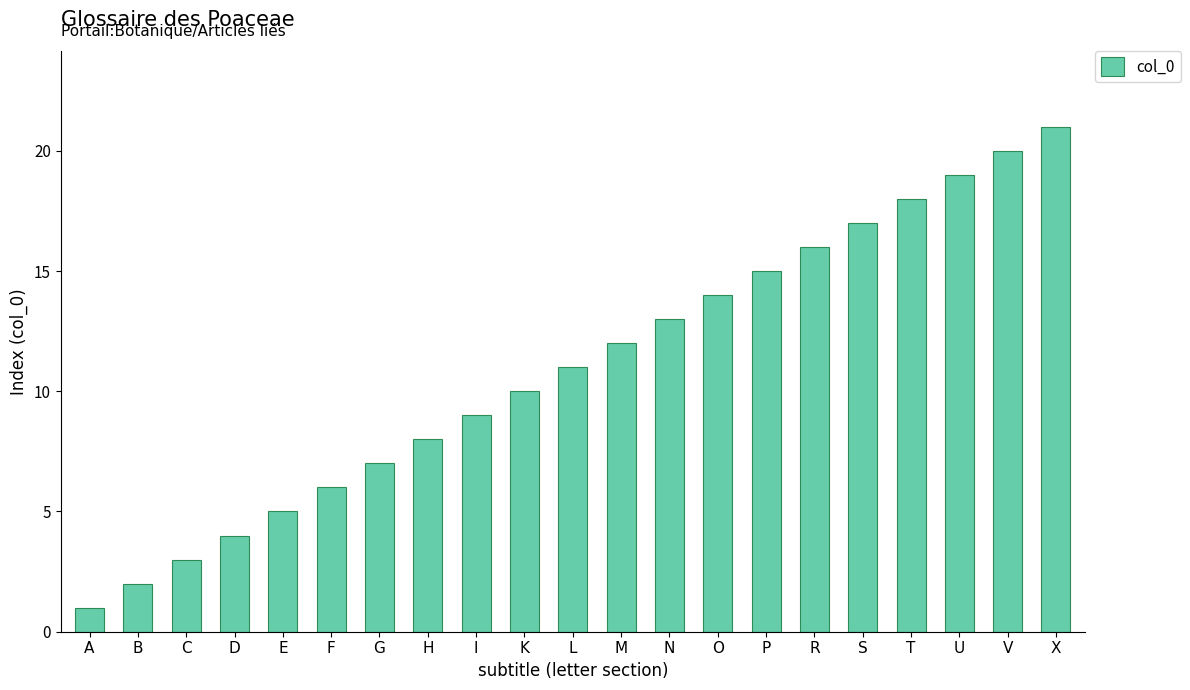

What is the sum of the values at D and X?

25